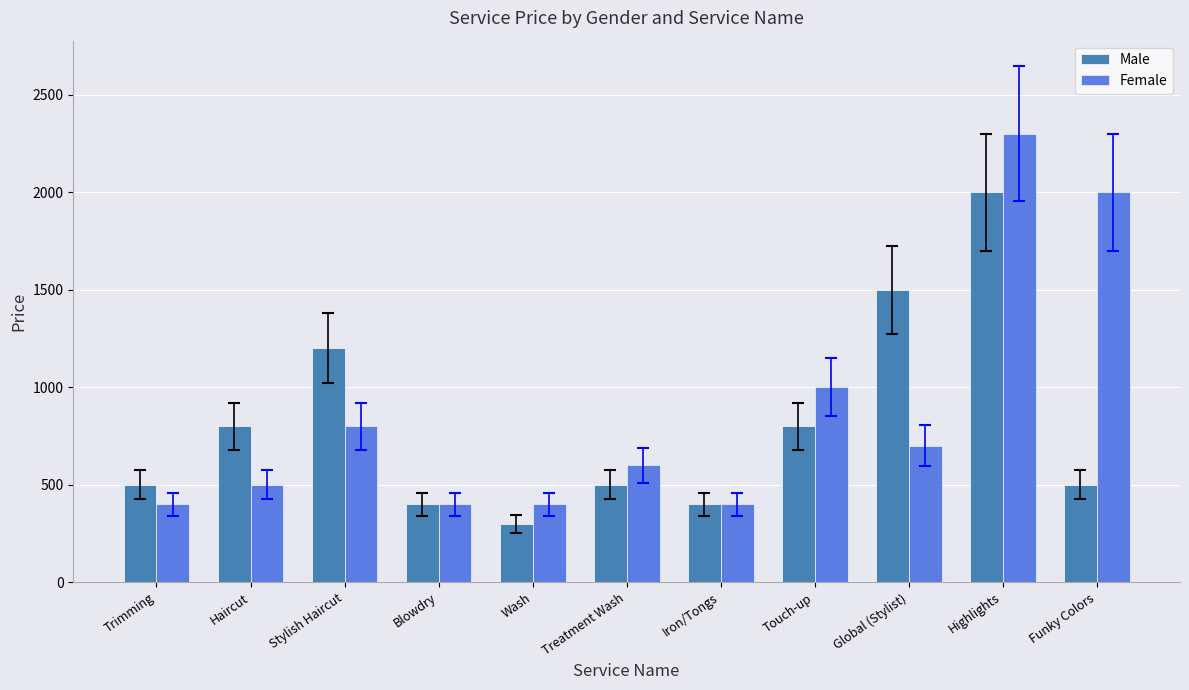

What is the difference between the second highest and minimum values in the Female series?

1600